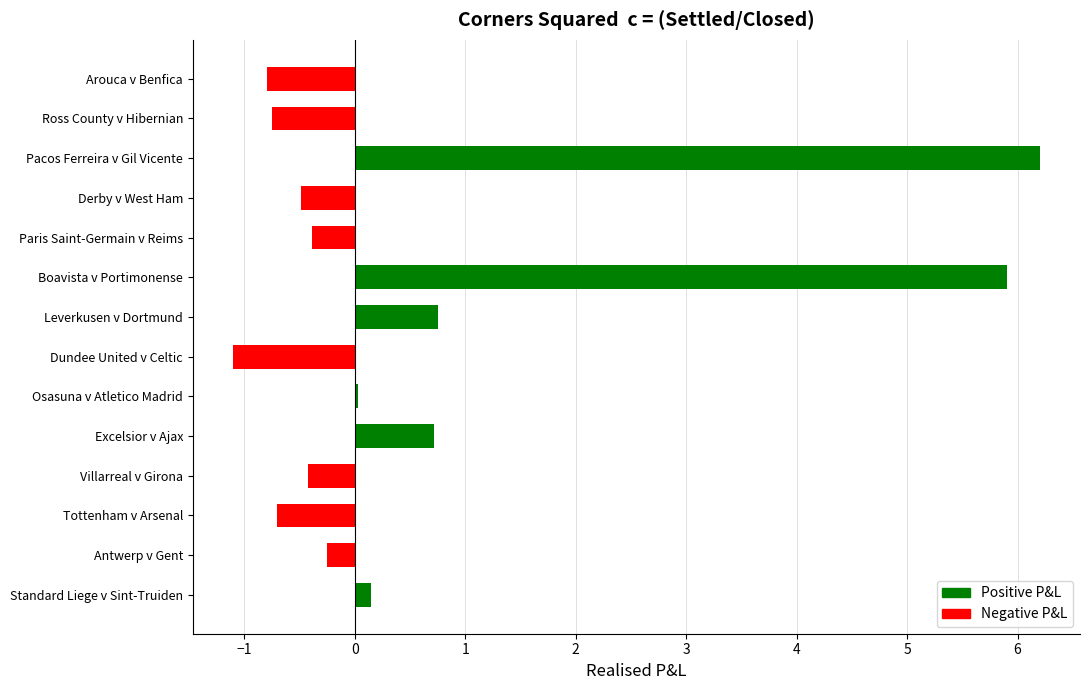

Is it true that the value at Excelsior v Ajax is 0.4?

False